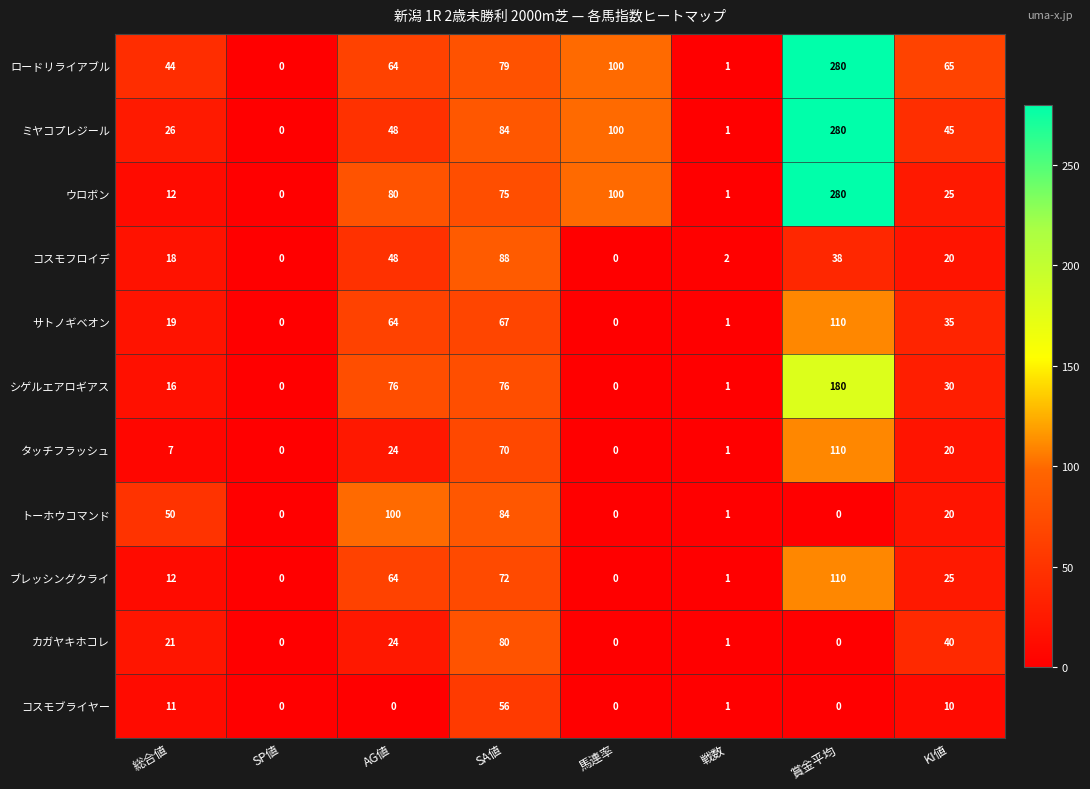

Which series changed the most between SP値 and AG値?

トーホウコマンド